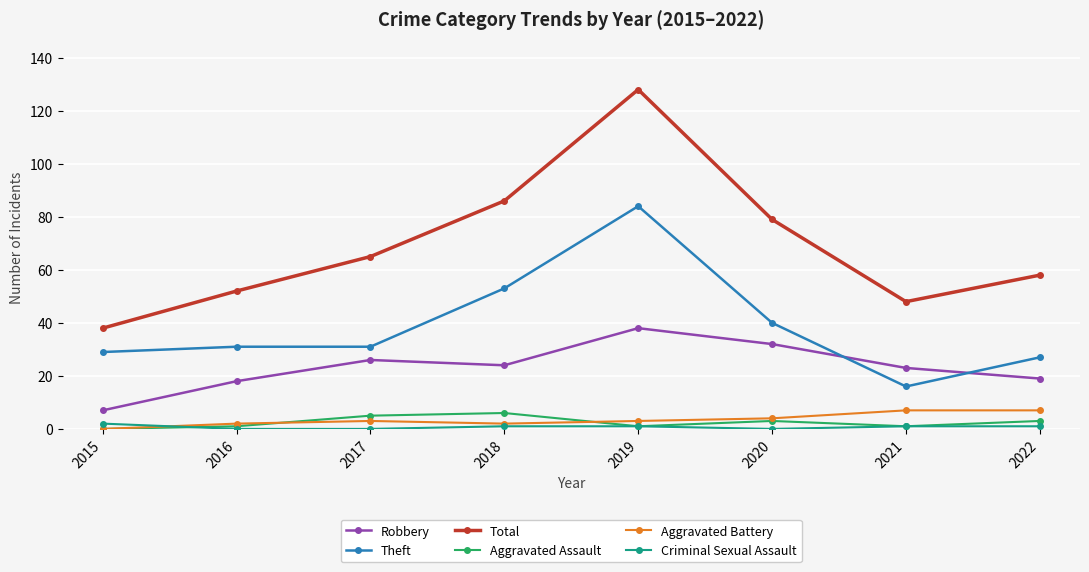

Where is Theft nearest to the value 50?

2018